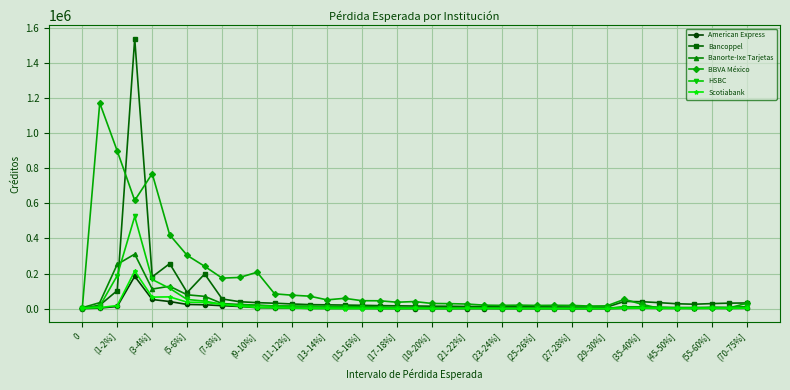

Which series has the widest spread of values?

Bancoppel